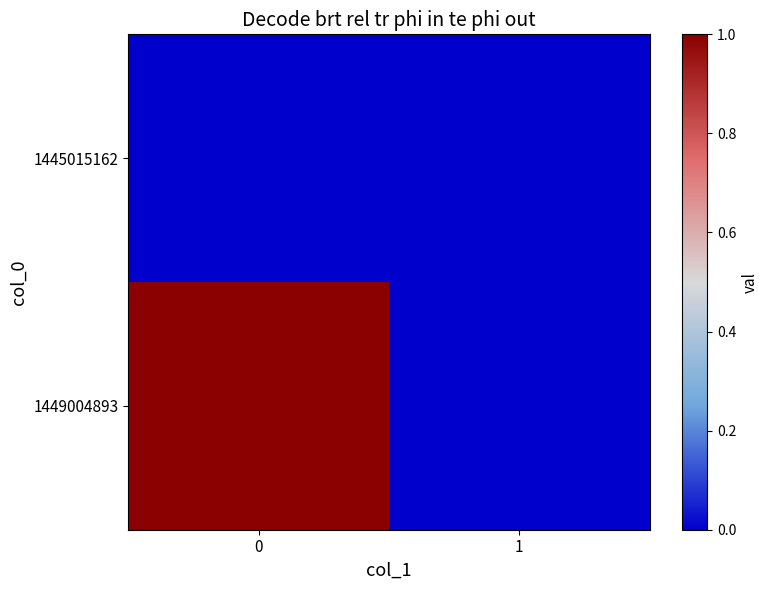

Reading right to left, transcribe all the data shown in this chart.

1445015162: 1=0	0=0
1449004893: 1=0	0=1